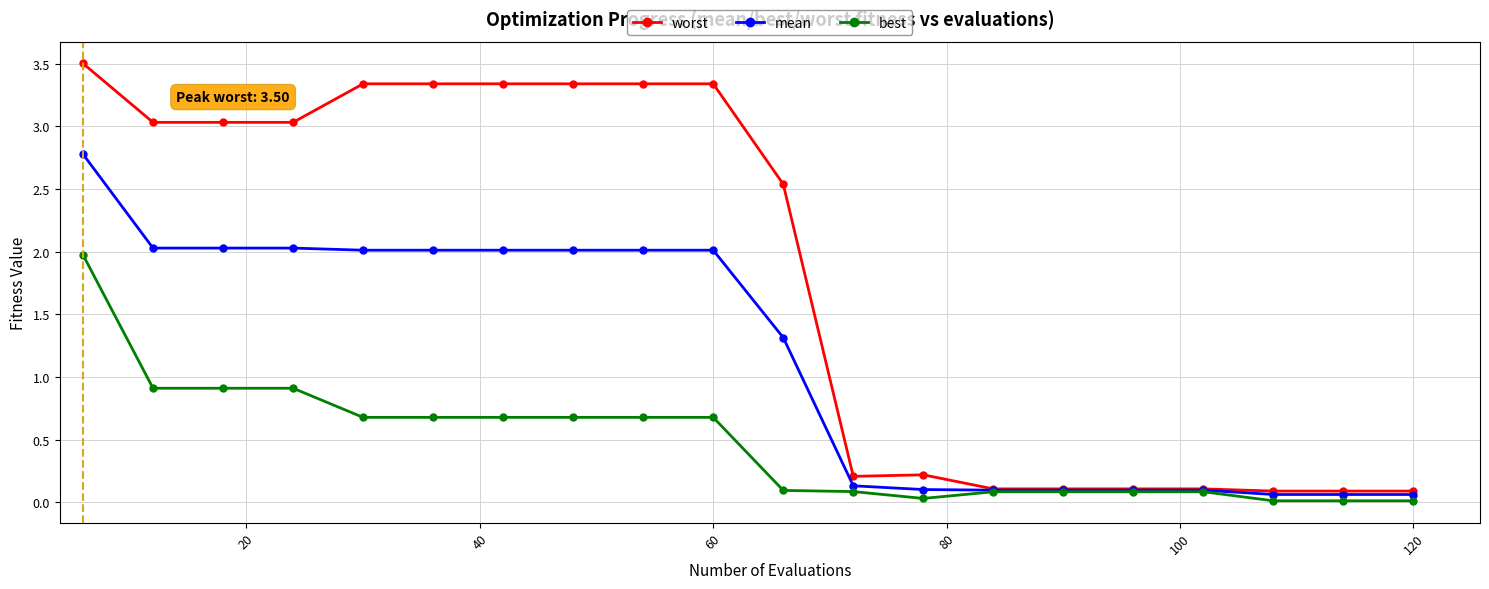

Rank the series by their maximum value, from highest to lowest.

worst, mean, best